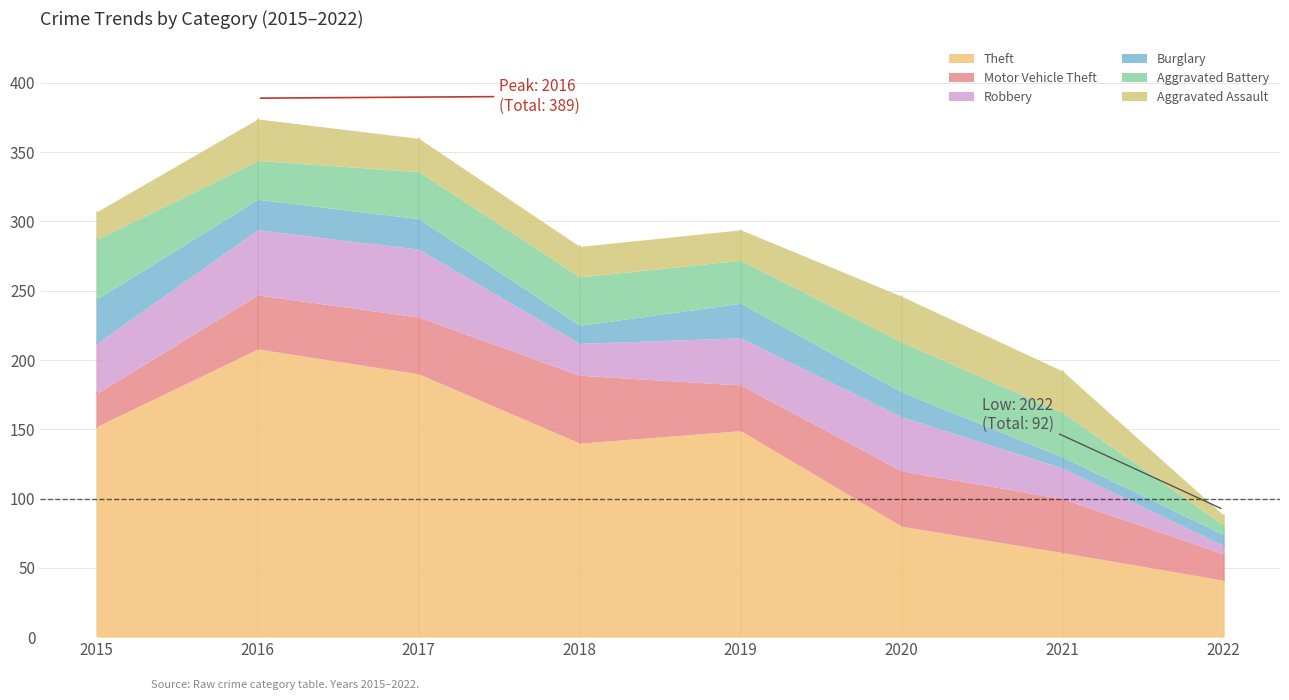

What value does the Robbery series have at 2019?

34